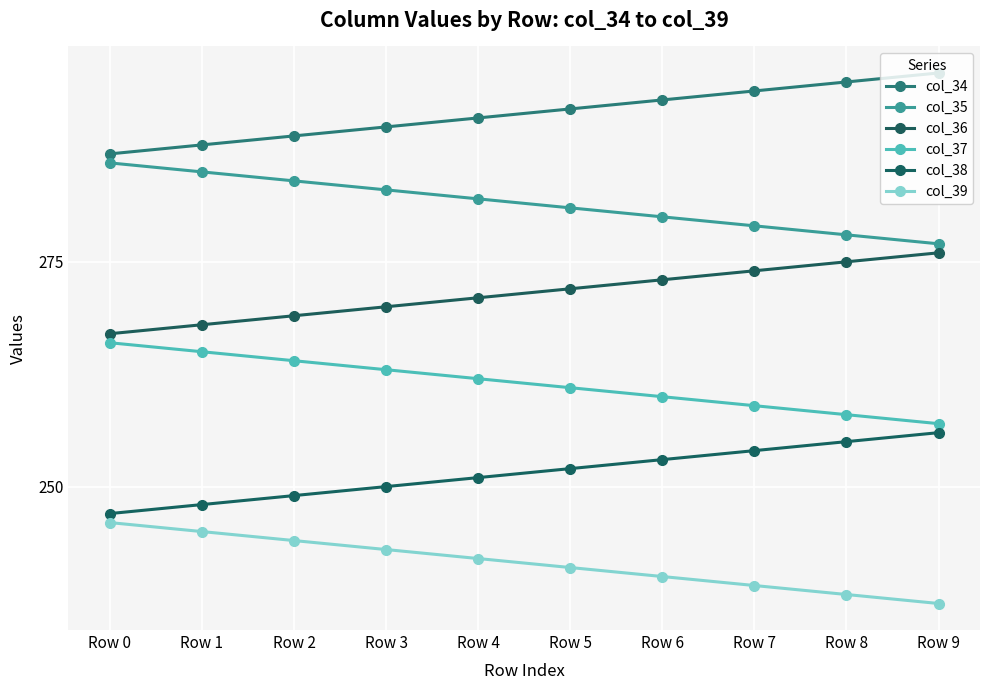

At which label does col_37 reach its peak?

Row 0